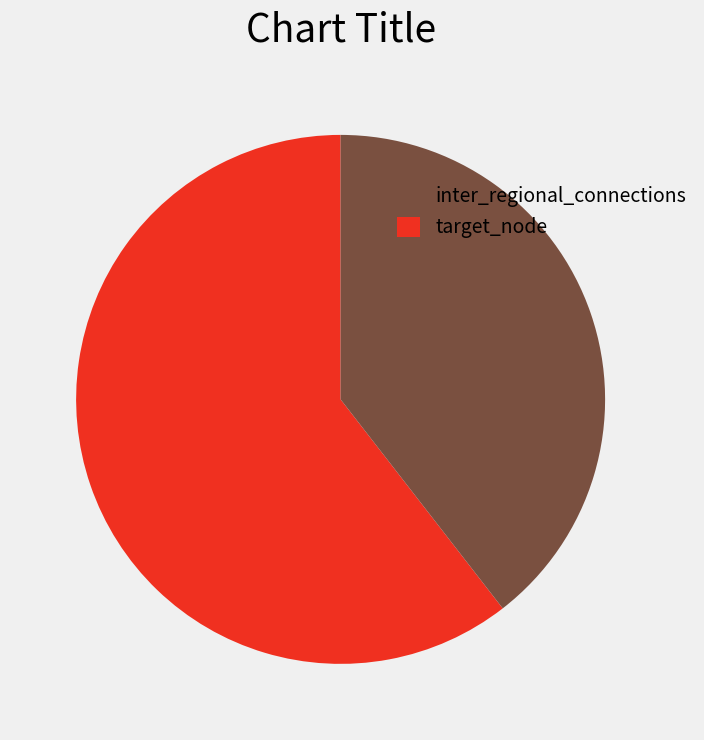

Does any single category account for the majority?

Yes